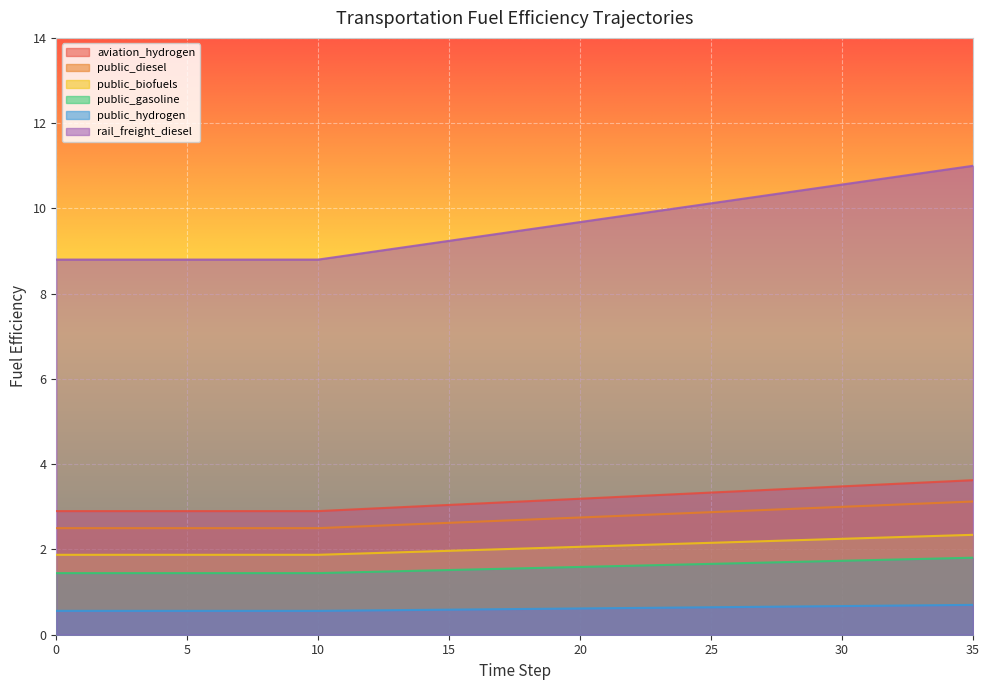

What is the difference between the aviation_hydrogen values at 23 and 15?

0.1